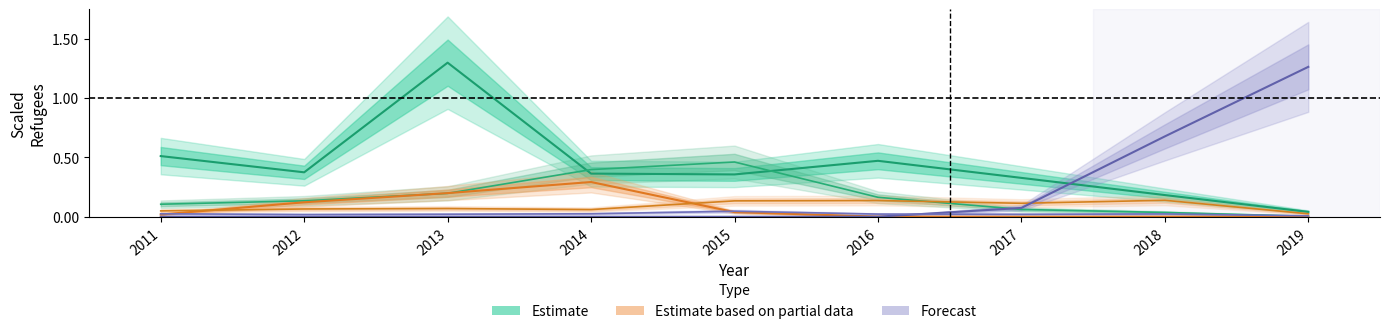

At which category is the sum across all series the highest?

2013